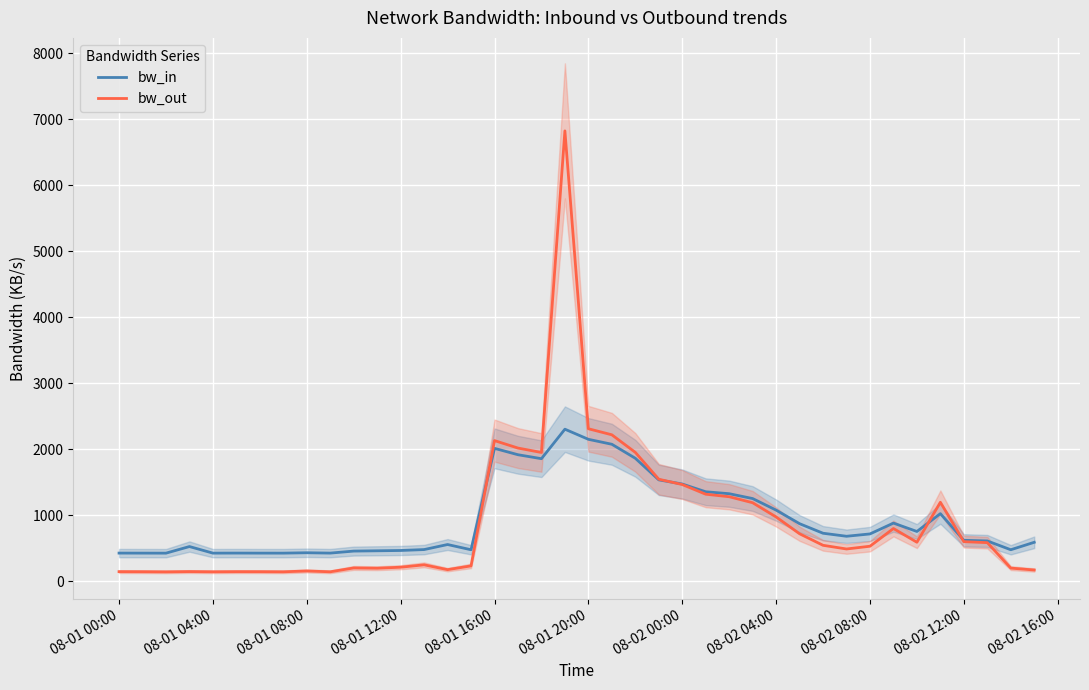

What is the maximum value for bw_in?

2301.0